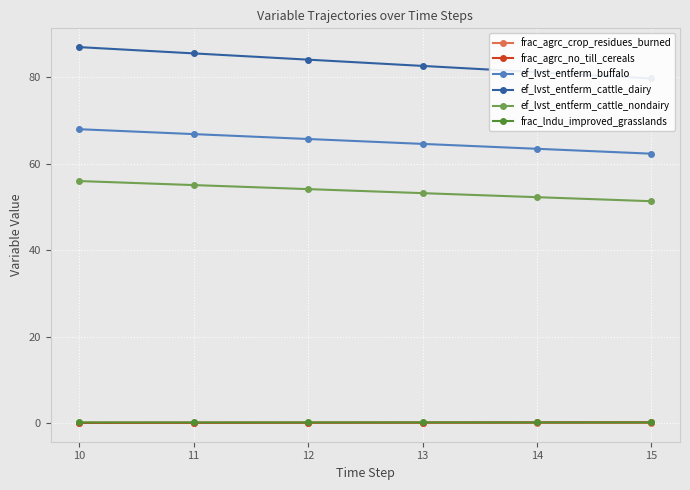

What is the value of the ef_lvst_entferm_buffalo point at the 4th from the left?

64.6